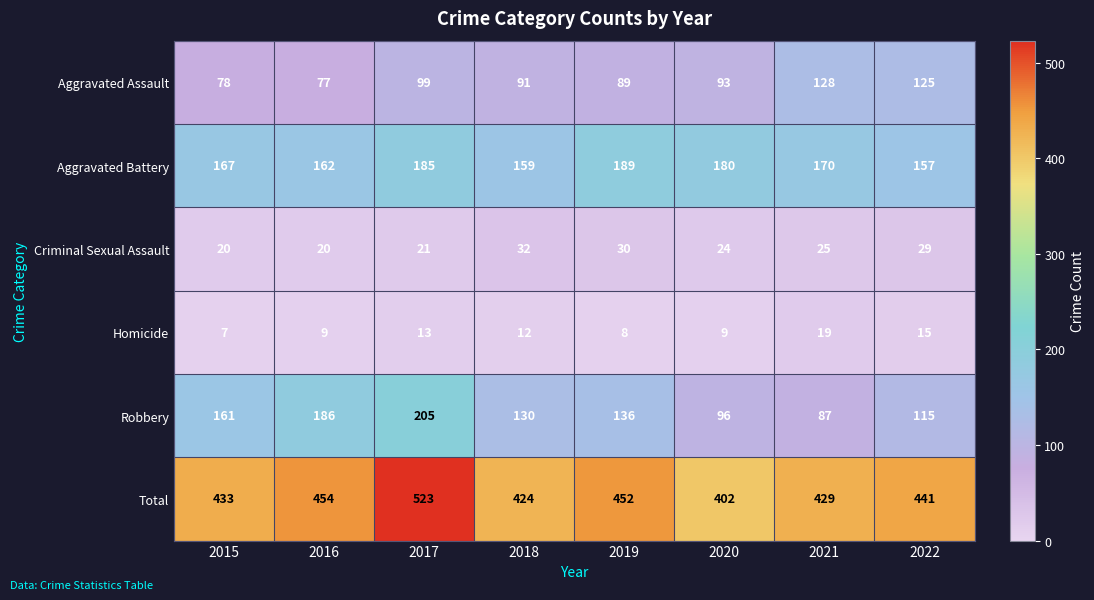

How many series are shown in this chart?

6